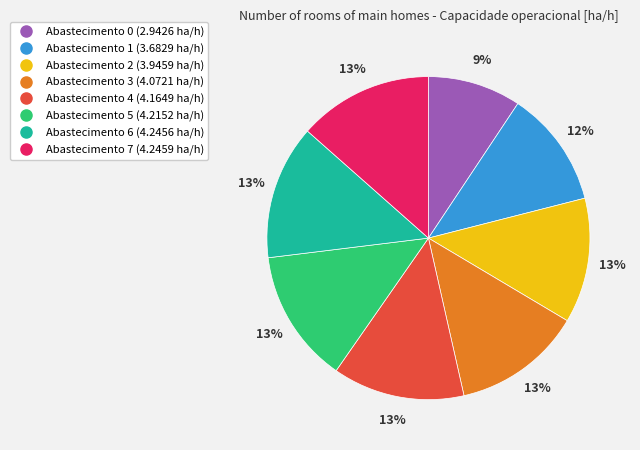

To the nearest percent, what is the difference between the largest and smallest slice percentages?

4%